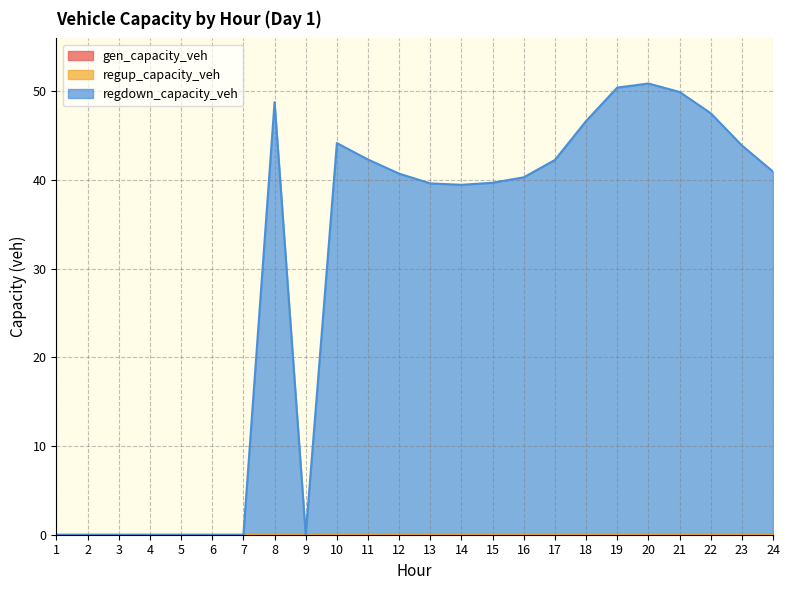

What is the spread (max minus min) of values at 17?

42.3